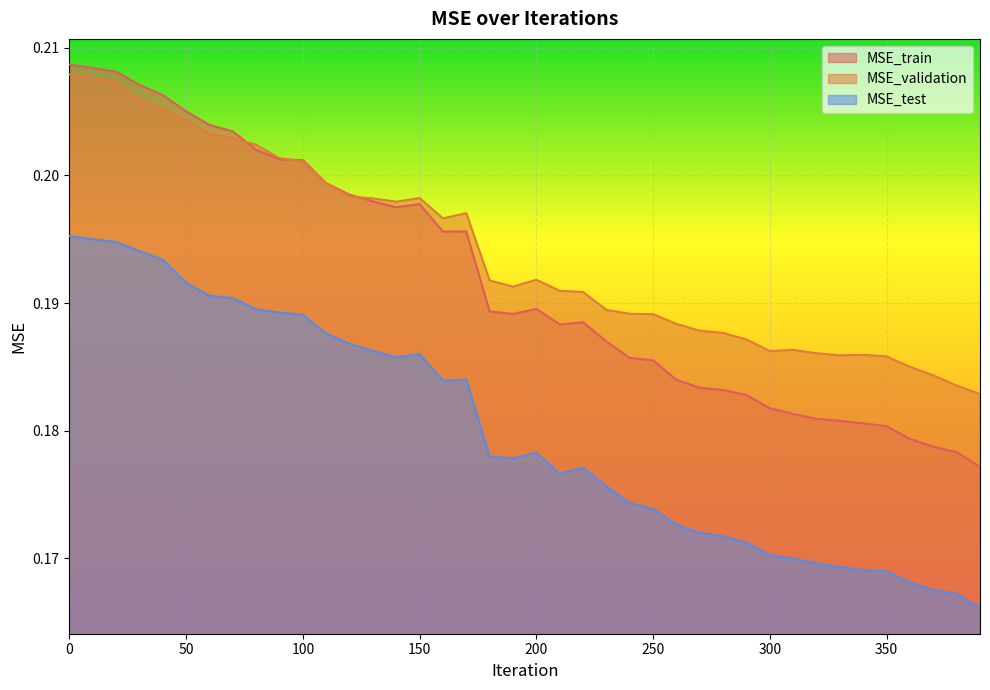

True or false: MSE_train and MSE_test cross at least once.

False